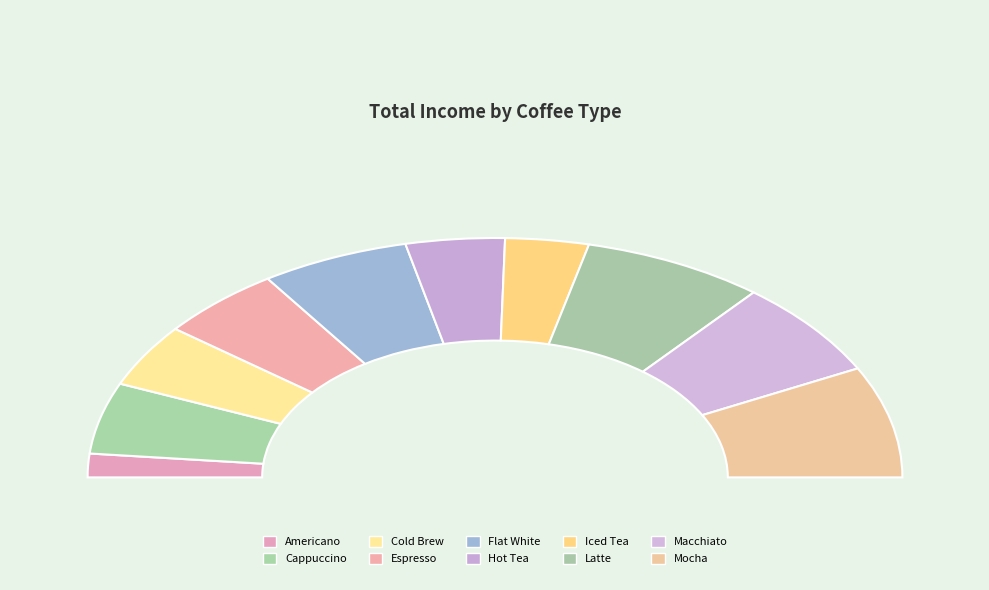

What is the smallest slice in the pie chart?

Americano